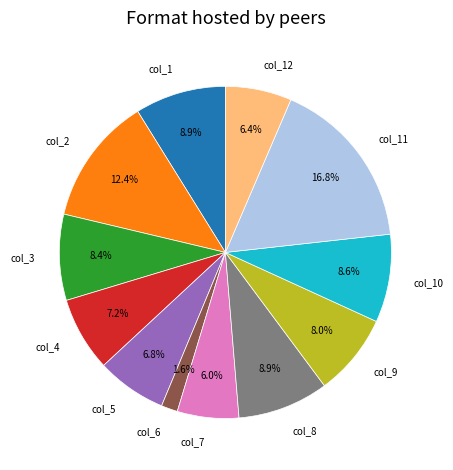

How many segments does this pie chart have?

12